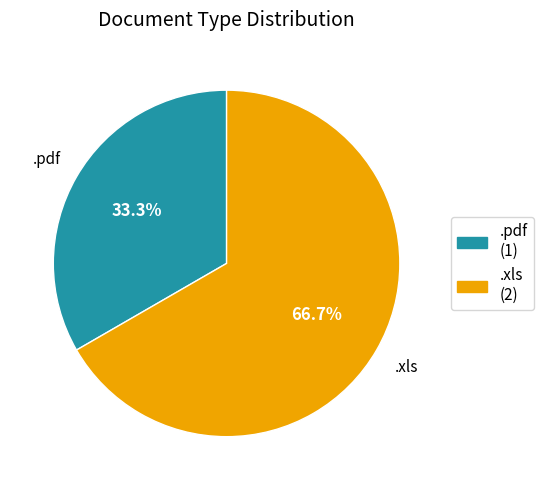

How many slices are in this pie chart?

2